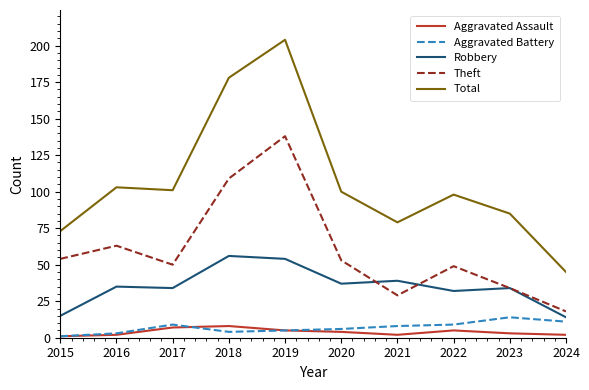

Between 2022 and 2024, which series saw the biggest shift?

Total